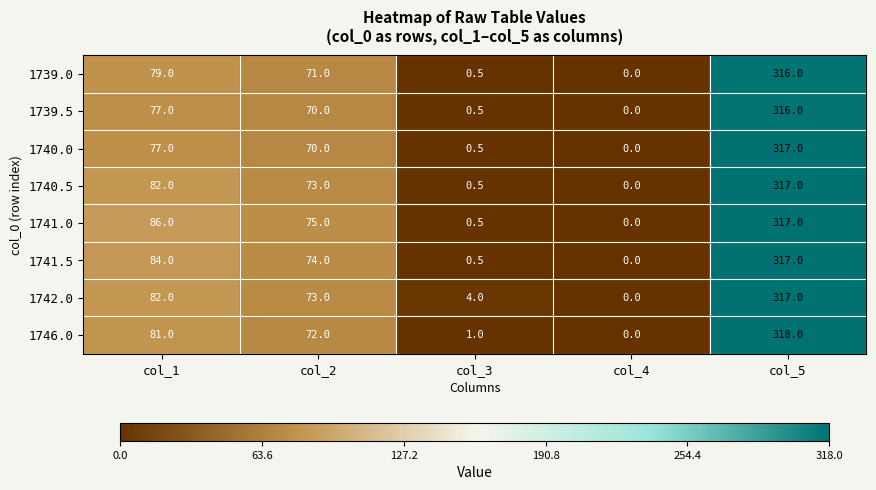

What is the difference between the 1741.0 values at col_1 and col_4?

86.0